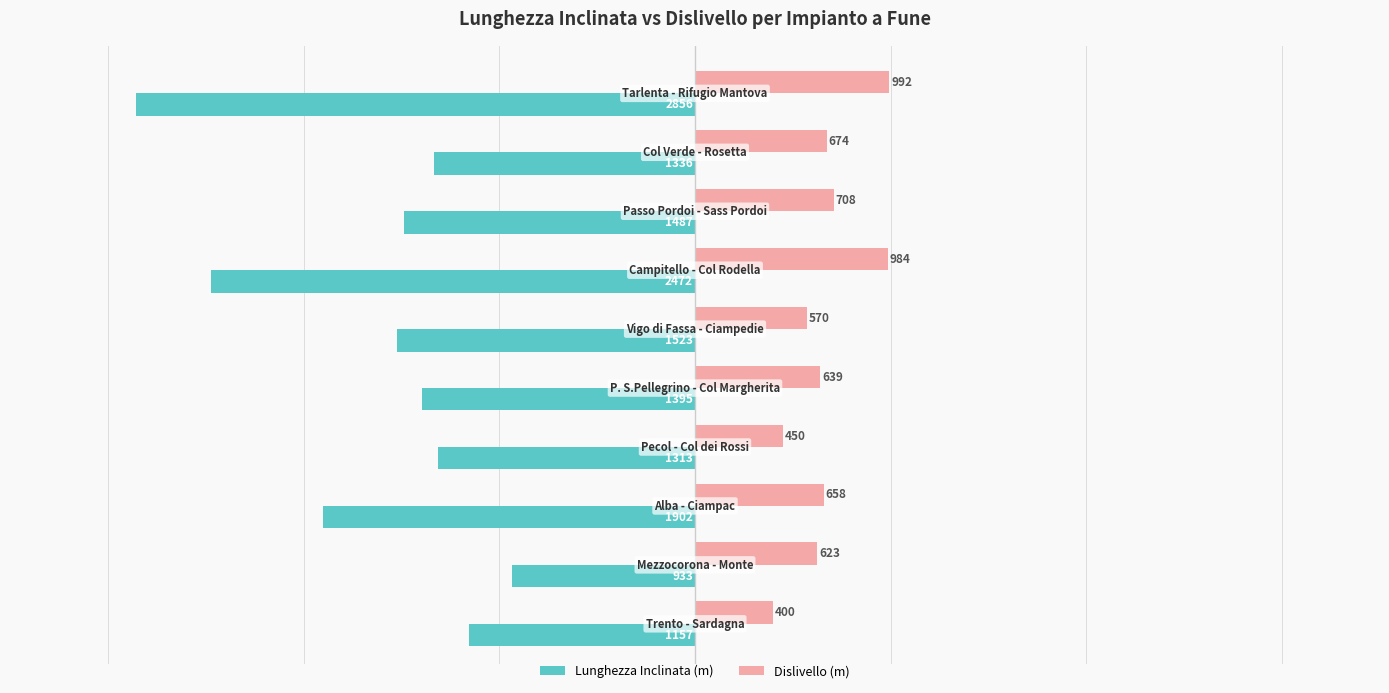

List the series in order of their peak value, lowest first.

Lunghezza Inclinata (m), Dislivello (m)